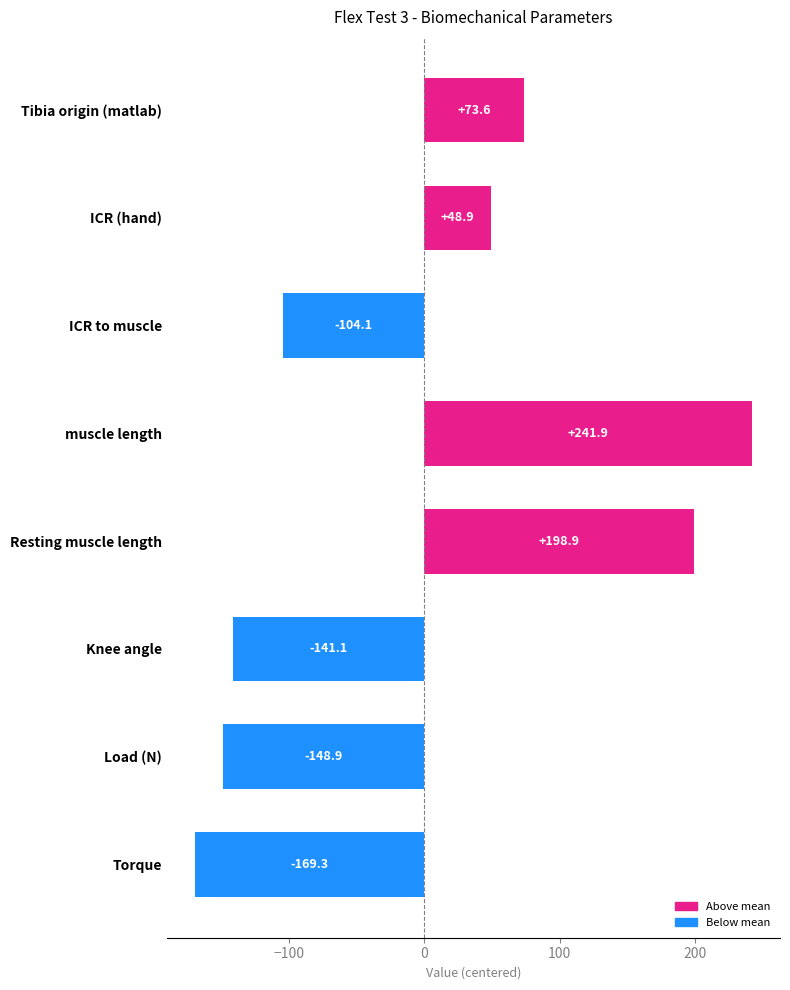

How many data points are above 48?

4